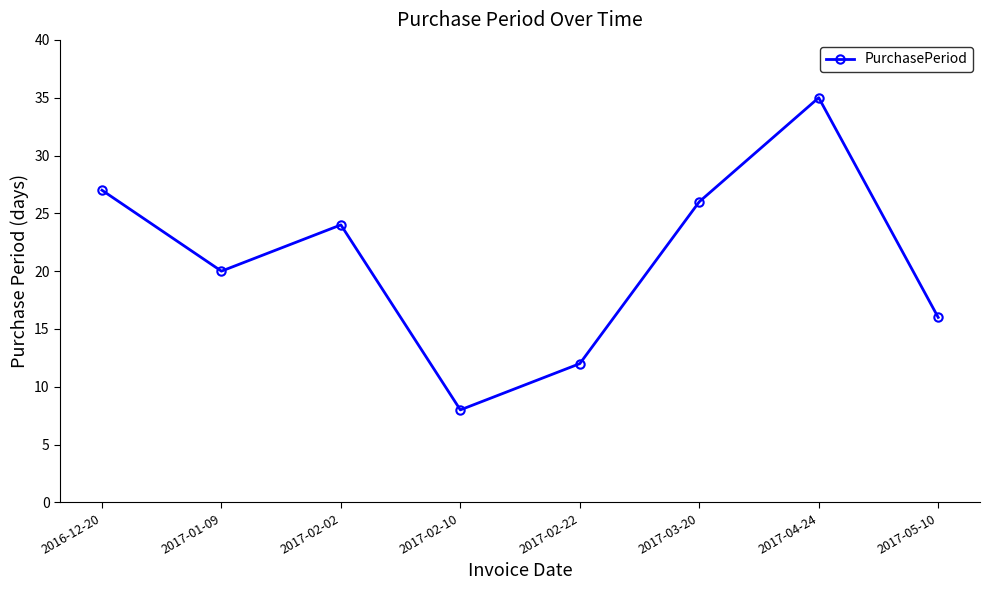

What is the average value?

21